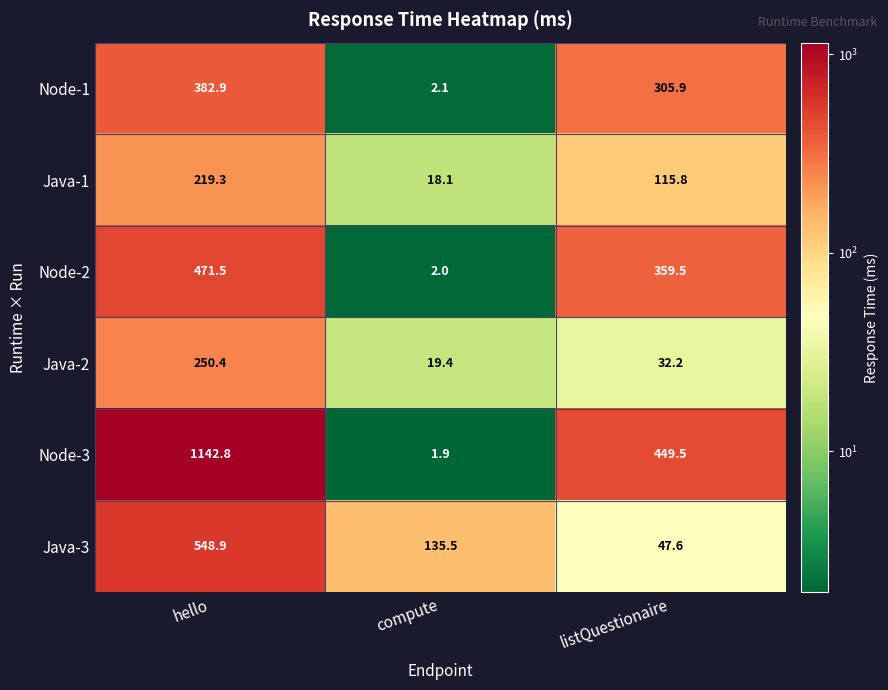

Rank the series by their maximum value, from lowest to highest.

Java-1, Java-2, Node-1, Node-2, Java-3, Node-3